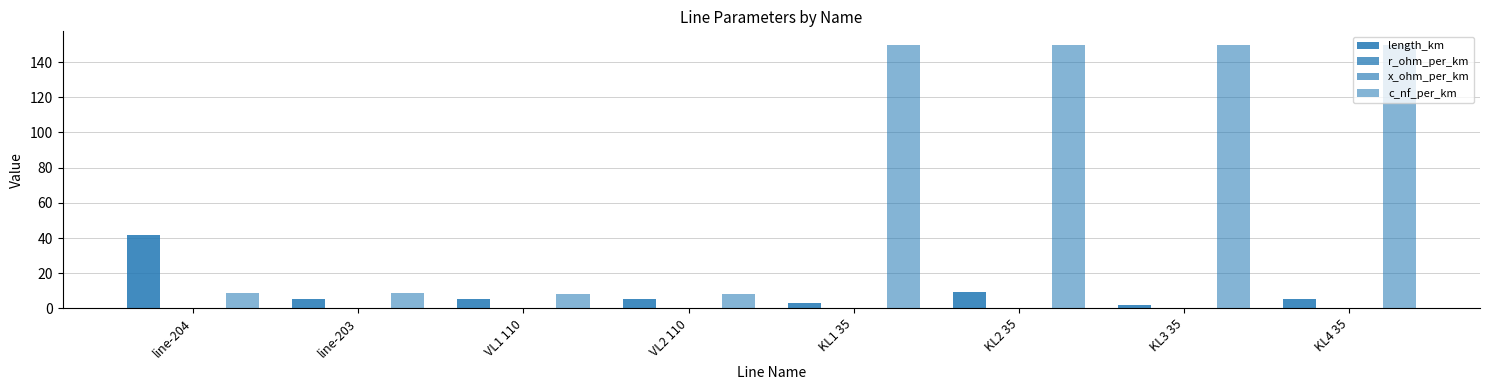

What is the difference between the maximum and minimum values in the r_ohm_per_km series?

0.4